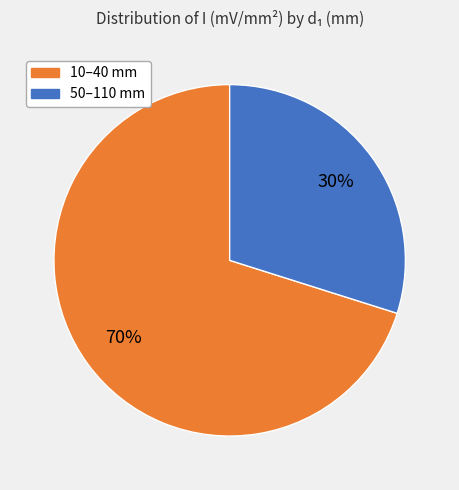

Count the number of slices in the pie.

2